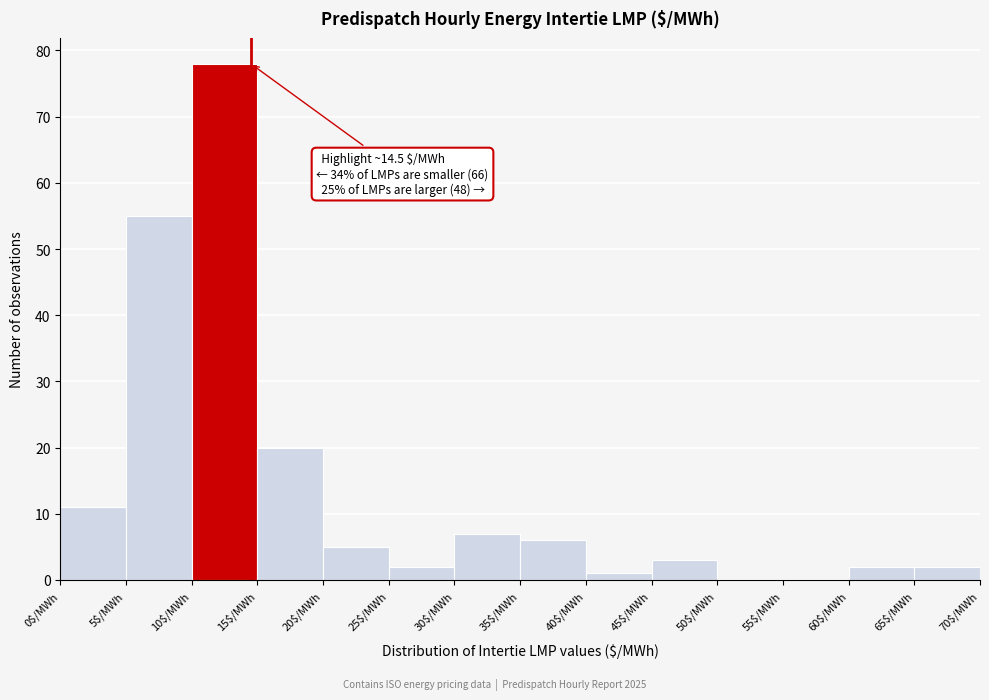

Which range on the x-axis has the tallest bar?

10 to 15